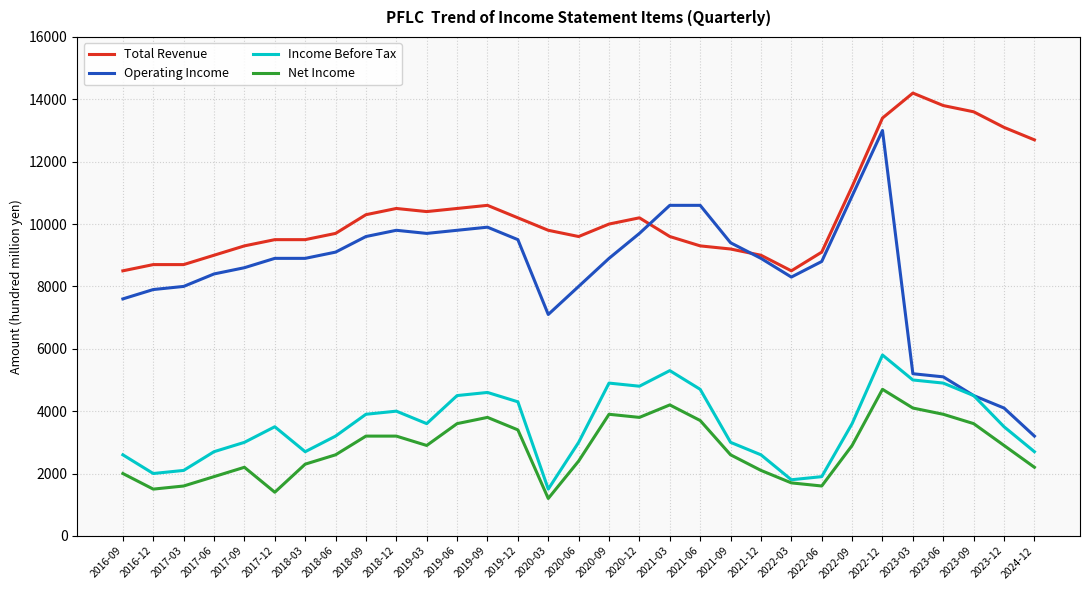

Reading right to left, extract all data points from this chart.

Total Revenue: 2024-12=12700	2023-12=13100	2023-09=13600	2023-06=13800	2023-03=14200	2022-12=13400	2022-09=11200	2022-06=9100	2022-03=8500	2021-12=9000	2021-09=9200	2021-06=9300	2021-03=9600	2020-12=10200	2020-09=10000	2020-06=9600	2020-03=9800	2019-12=10200	2019-09=10600	2019-06=10500	2019-03=10400	2018-12=10500	2018-09=10300	2018-06=9700	2018-03=9500	2017-12=9500	2017-09=9300	2017-06=9000	2017-03=8700	2016-12=8700	2016-09=8500
Operating Income: 2024-12=3200	2023-12=4100	2023-09=4500	2023-06=5100	2023-03=5200	2022-12=13000	2022-09=10900	2022-06=8800	2022-03=8300	2021-12=8900	2021-09=9400	2021-06=10600	2021-03=10600	2020-12=9700	2020-09=8900	2020-06=8000	2020-03=7100	2019-12=9500	2019-09=9900	2019-06=9800	2019-03=9700	2018-12=9800	2018-09=9600	2018-06=9100	2018-03=8900	2017-12=8900	2017-09=8600	2017-06=8400	2017-03=8000	2016-12=7900	2016-09=7600
Income Before Tax: 2024-12=2700	2023-12=3500	2023-09=4500	2023-06=4900	2023-03=5000	2022-12=5800	2022-09=3600	2022-06=1900	2022-03=1800	2021-12=2600	2021-09=3000	2021-06=4700	2021-03=5300	2020-12=4800	2020-09=4900	2020-06=3000	2020-03=1500	2019-12=4300	2019-09=4600	2019-06=4500	2019-03=3600	2018-12=4000	2018-09=3900	2018-06=3200	2018-03=2700	2017-12=3500	2017-09=3000	2017-06=2700	2017-03=2100	2016-12=2000	2016-09=2600
Net Income: 2024-12=2200	2023-12=2900	2023-09=3600	2023-06=3900	2023-03=4100	2022-12=4700	2022-09=2900	2022-06=1600	2022-03=1700	2021-12=2100	2021-09=2600	2021-06=3700	2021-03=4200	2020-12=3800	2020-09=3900	2020-06=2400	2020-03=1200	2019-12=3400	2019-09=3800	2019-06=3600	2019-03=2900	2018-12=3200	2018-09=3200	2018-06=2600	2018-03=2300	2017-12=1400	2017-09=2200	2017-06=1900	2017-03=1600	2016-12=1500	2016-09=2000